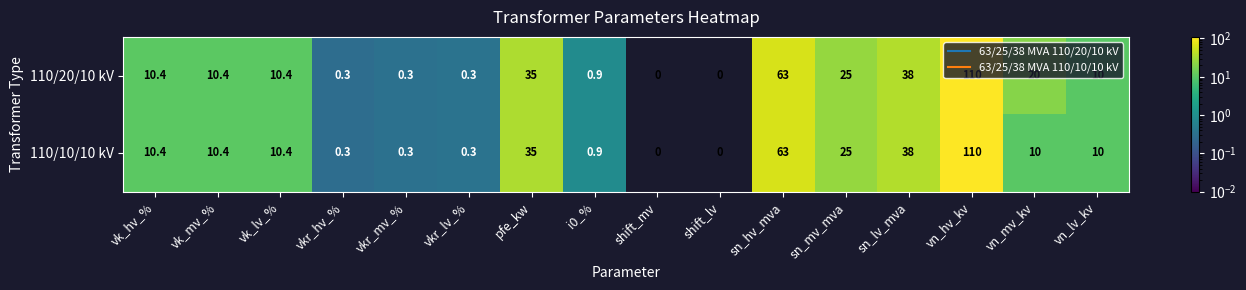

Which series changed the most between sn_lv_mva and vn_mv_kv?

110/10/10 kV